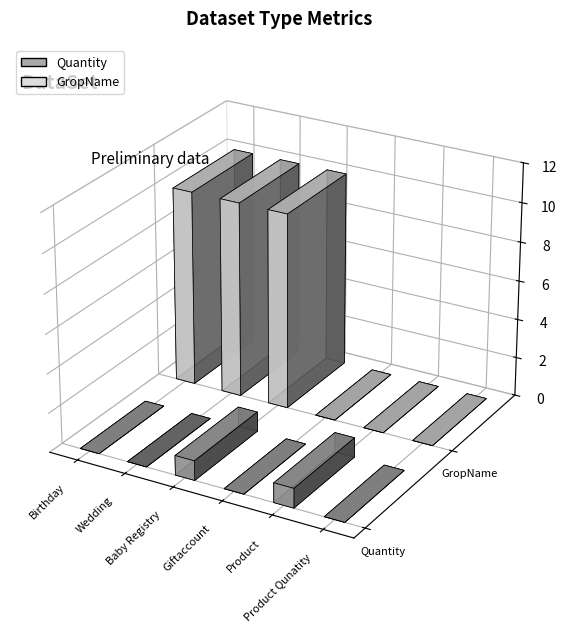

How many bars are there in total?

12